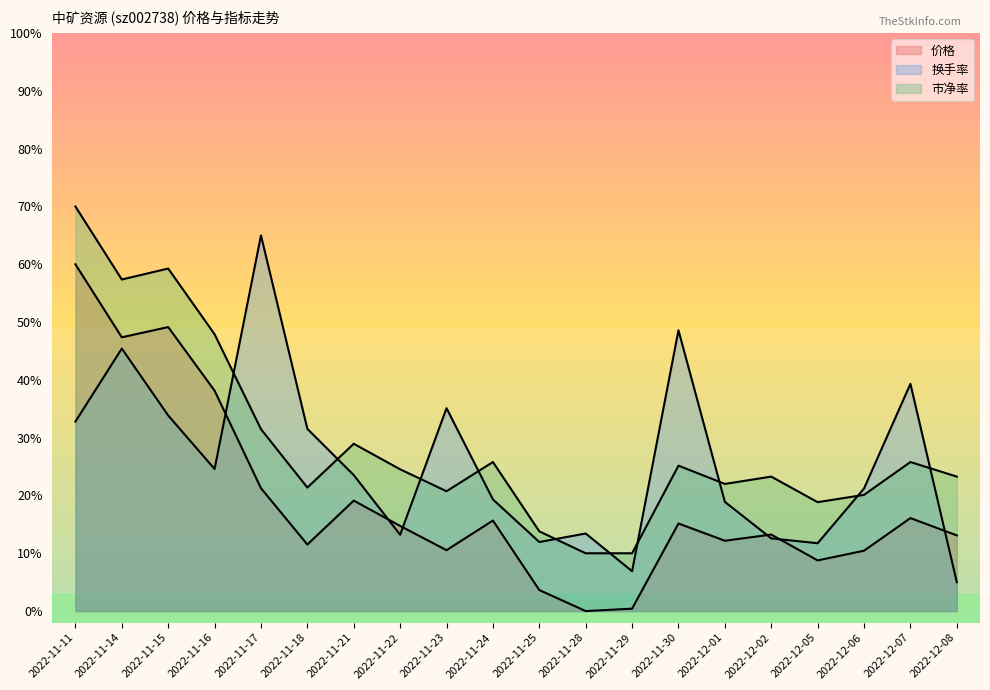

Rank the categories by 市净率 value from lowest to highest.

2022-11-28, 2022-11-29, 2022-11-25, 2022-12-05, 2022-12-06, 2022-11-23, 2022-11-18, 2022-12-01, 2022-12-02, 2022-12-08, 2022-11-22, 2022-11-30, 2022-11-24, 2022-12-07, 2022-11-21, 2022-11-17, 2022-11-16, 2022-11-14, 2022-11-15, 2022-11-11